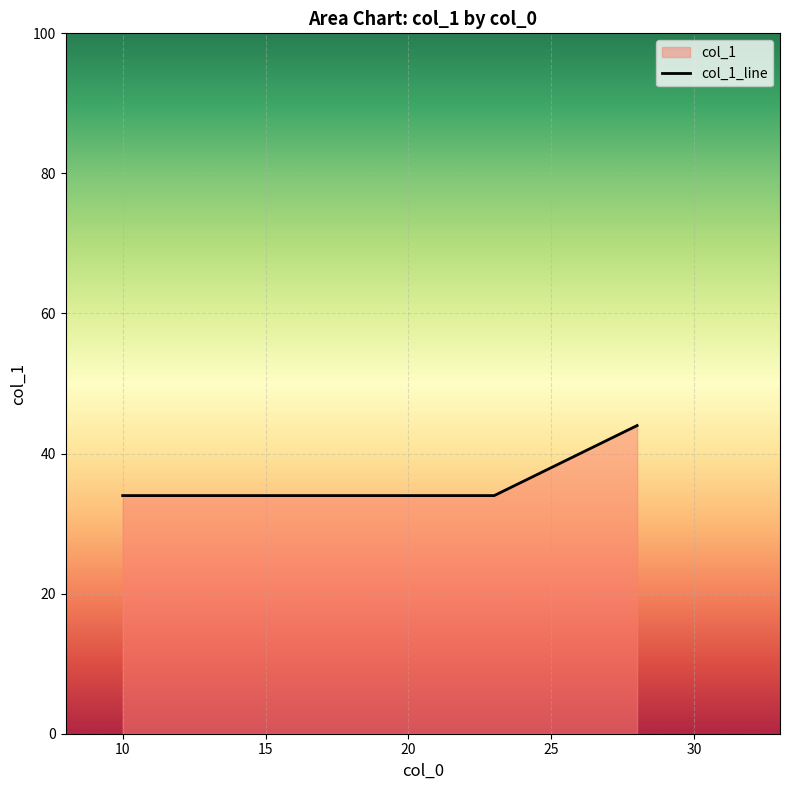

How many lines are shown in the chart?

1